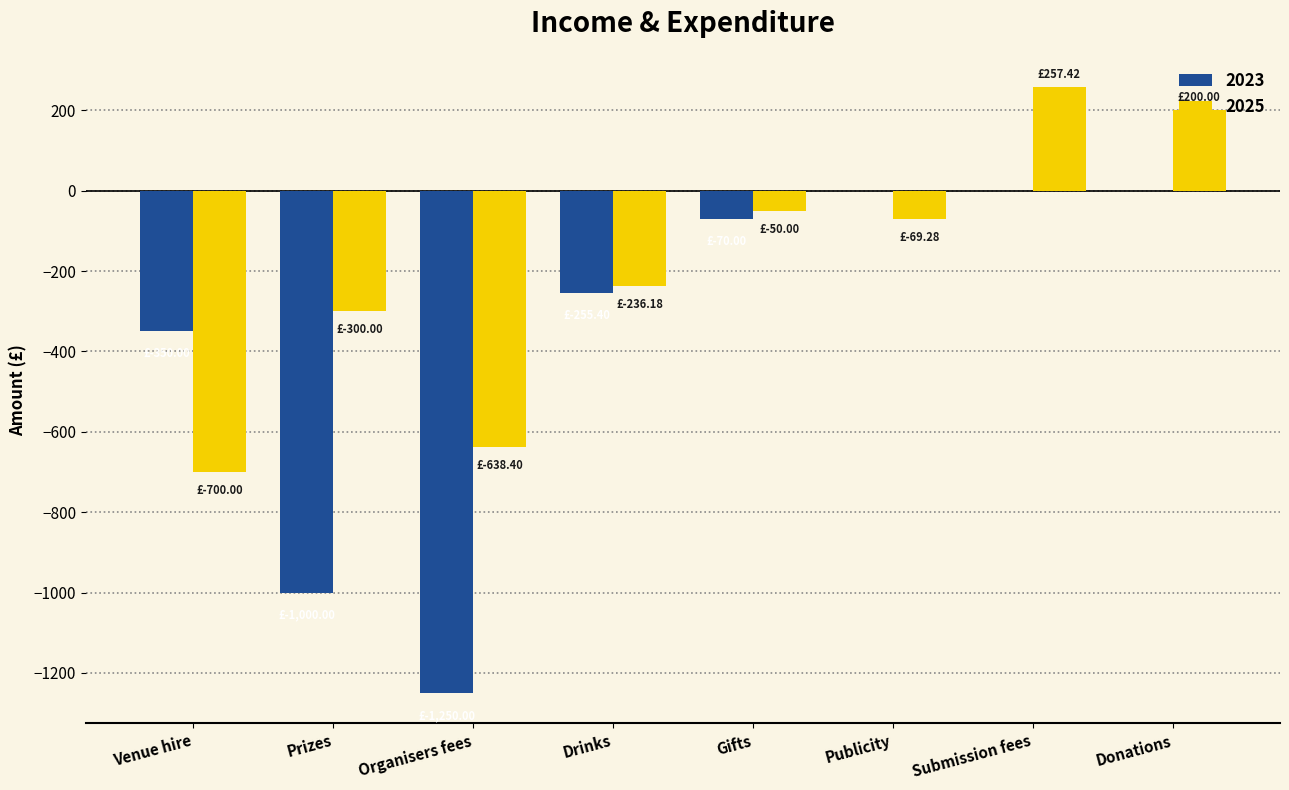

Is the value of 2023 at Venue hire greater than the value of 2025 at Organisers fees?

Yes